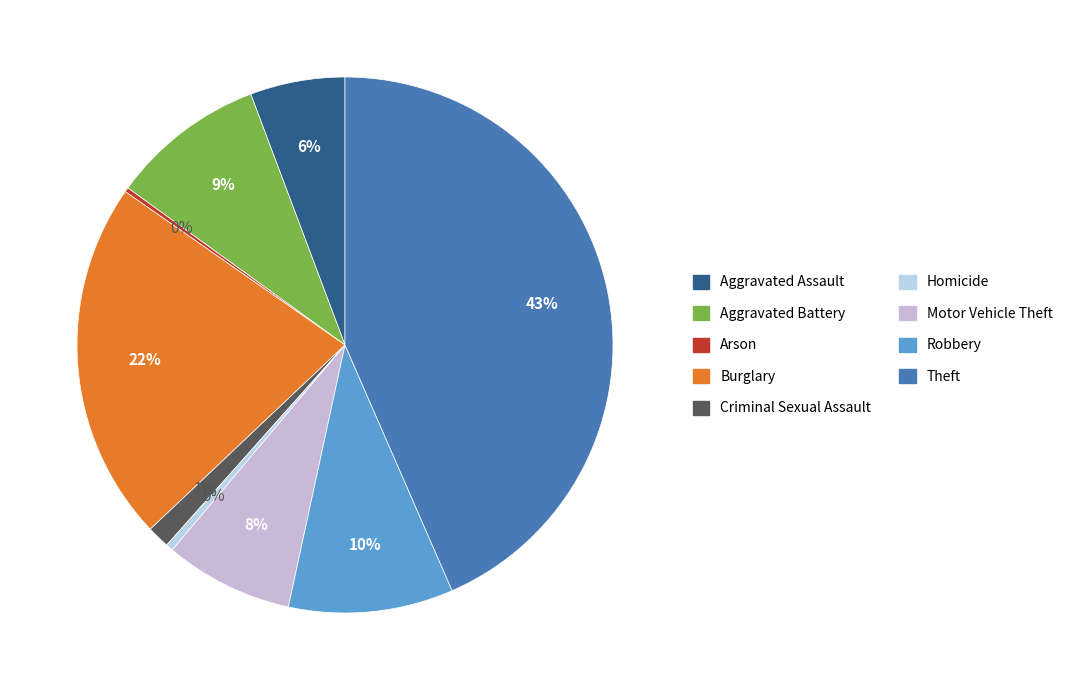

Is there any slice that represents more than half of the pie?

No